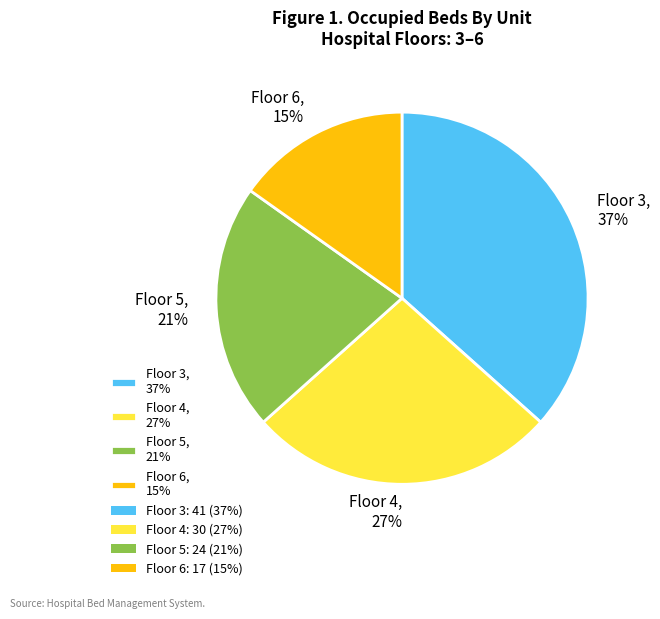

Is the sum of Floor 6, 15% and Floor 3, 37% greater than half?

Yes